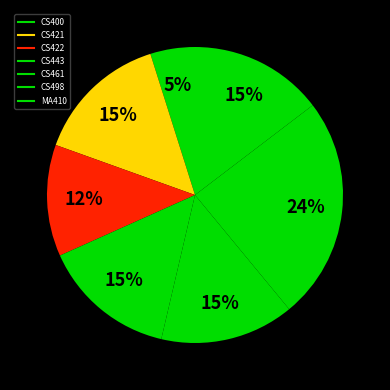

To the nearest percent, what is the difference between the CS461 and CS422 slice percentages?

2%